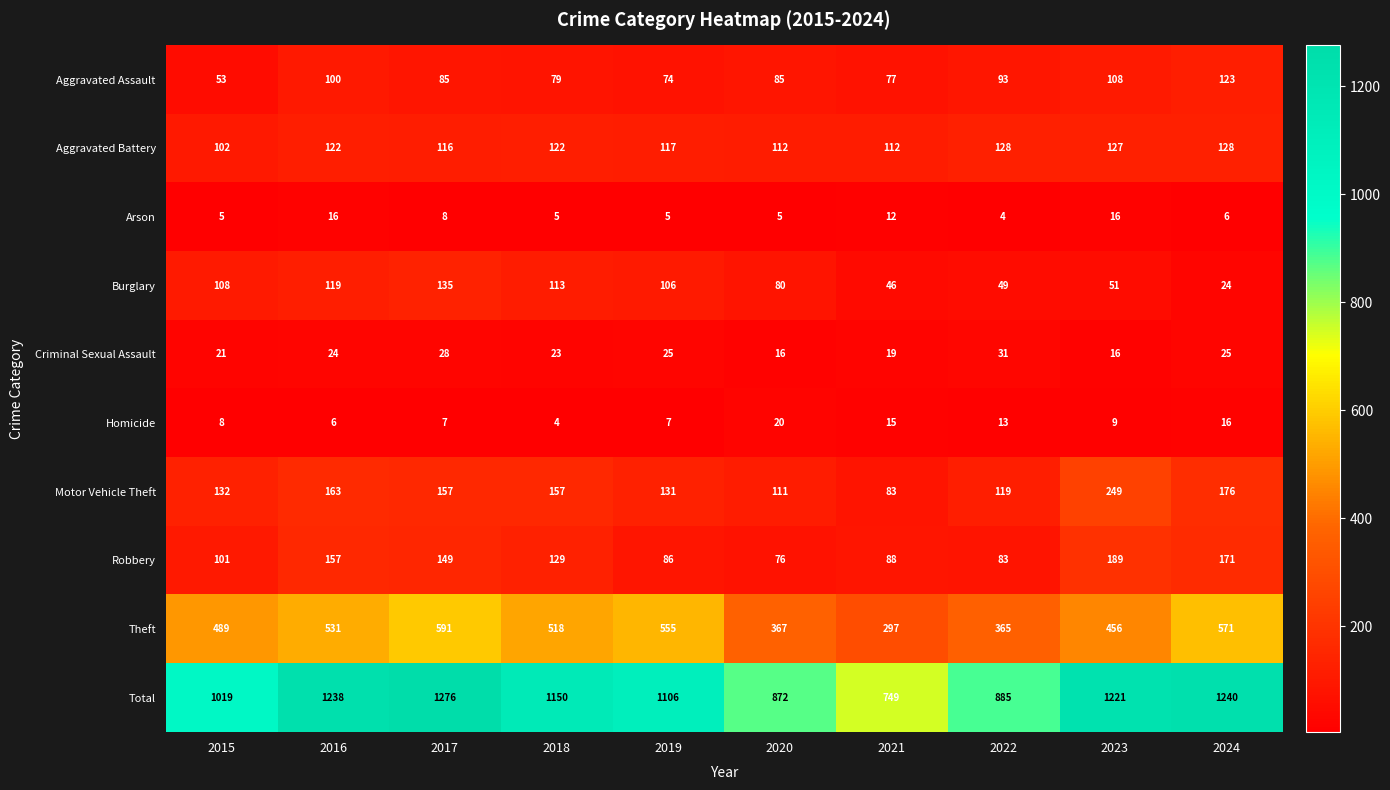

Which series has the largest range (max minus min)?

Total